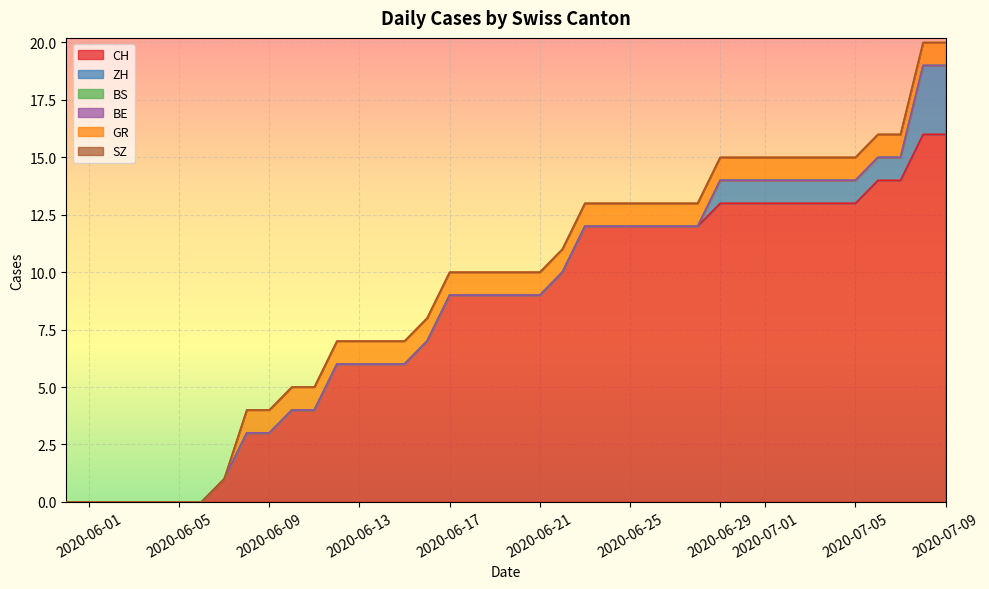

Which series has the largest range (max minus min)?

CH